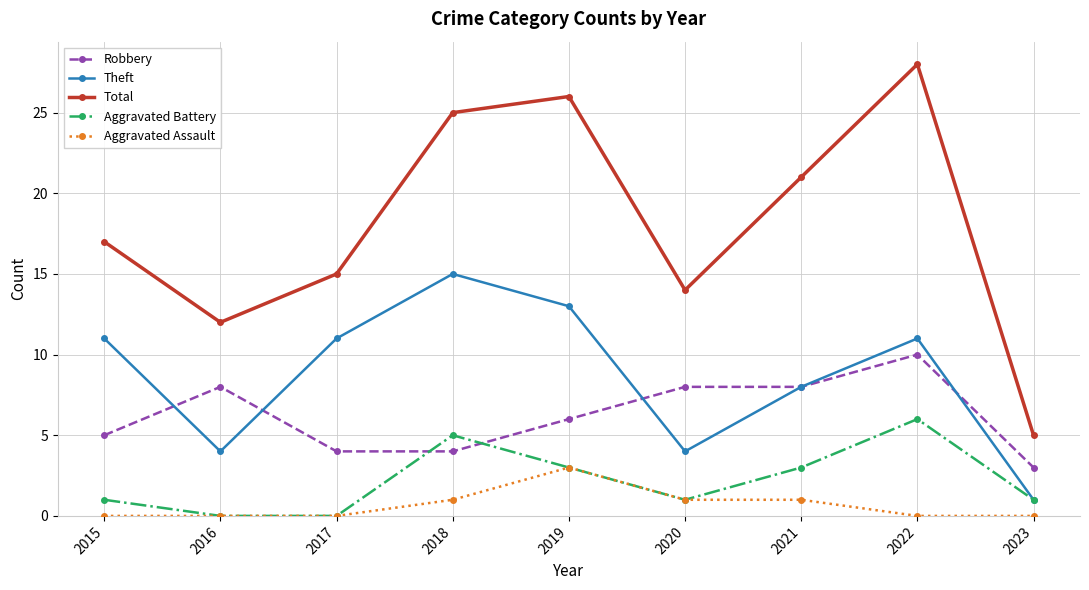

What is the approximate value of Theft at 2017?

11